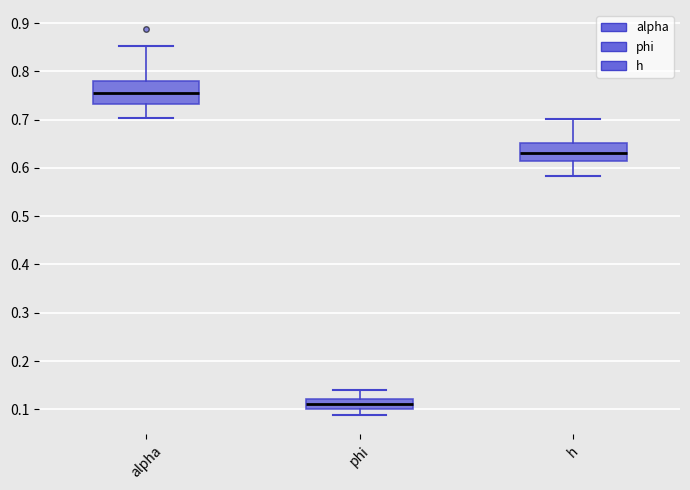

Which box has the highest median line?

alpha